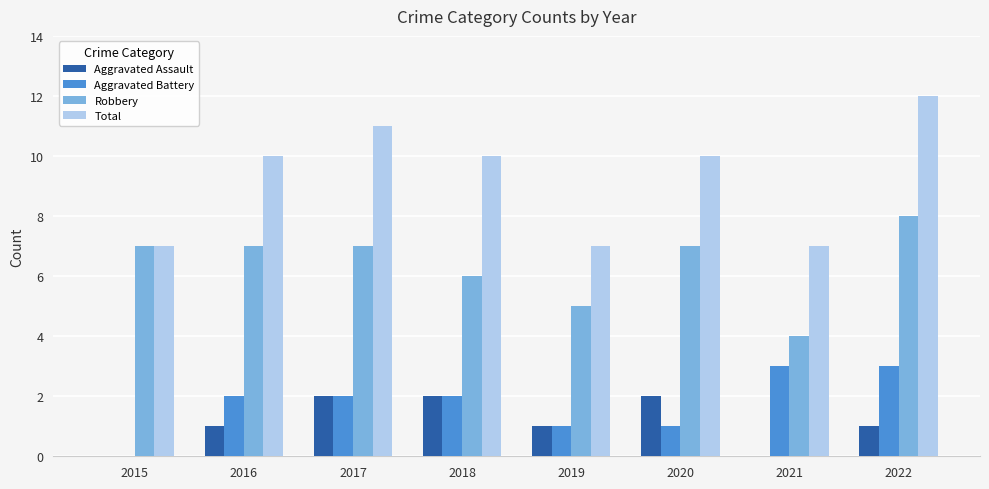

Are the bars grouped side by side (vs. stacked)?

Yes